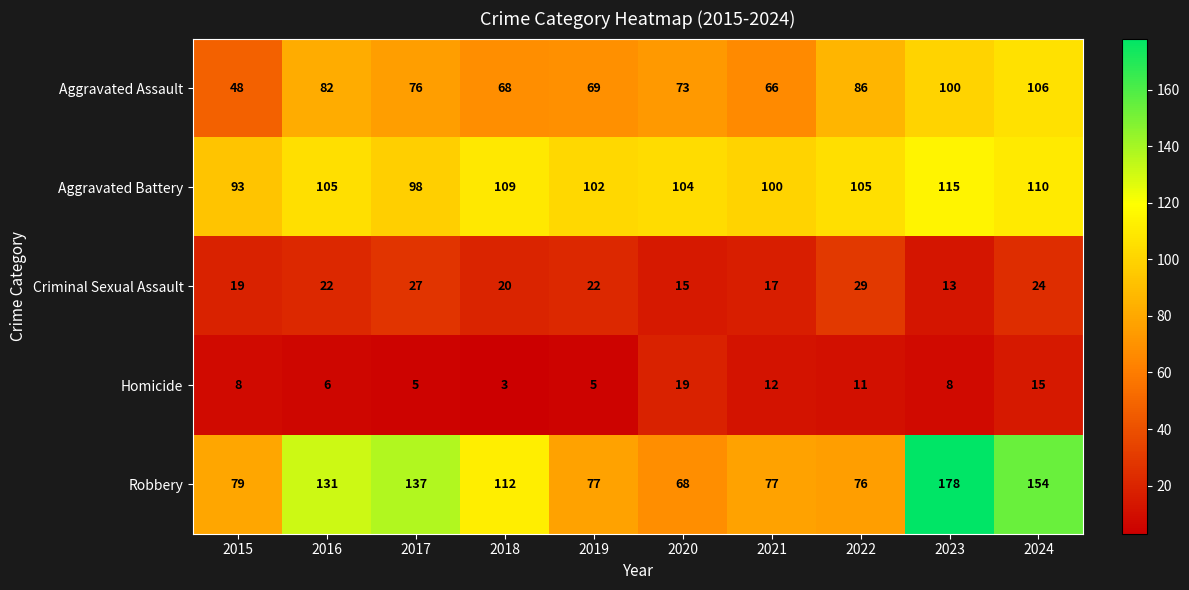

Read the Robbery value at 2017, to the nearest 10.

140